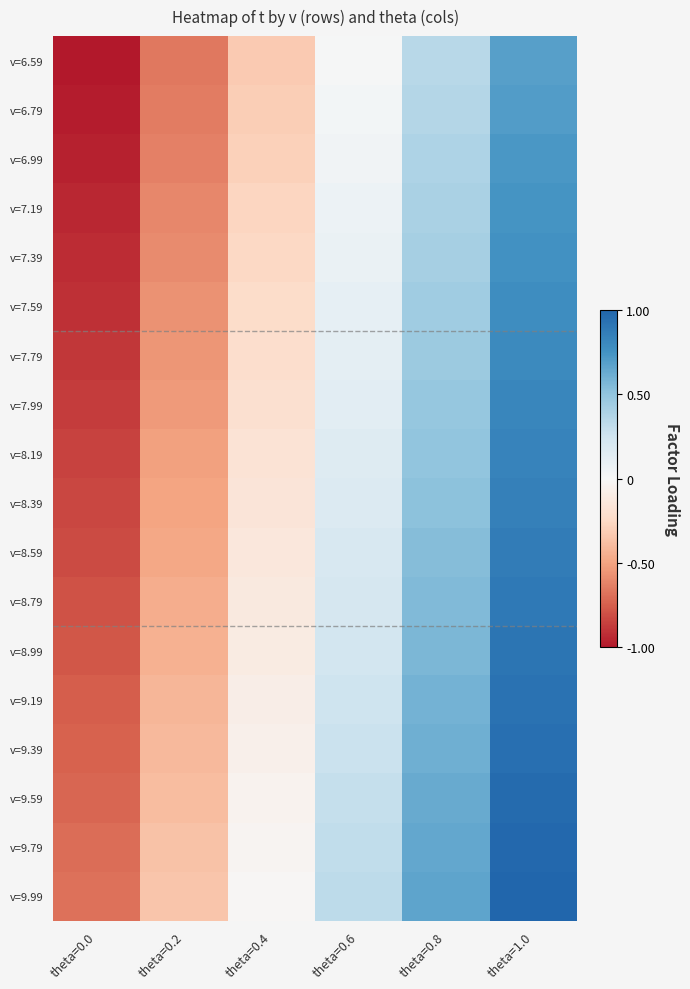

Which series has the largest total across all categories?

v=9.99